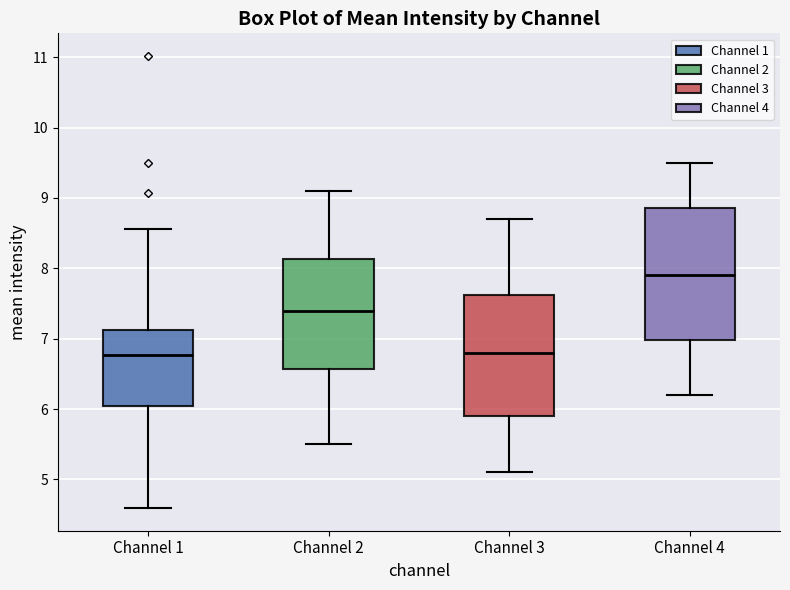

Comparing the boxes themselves (not the whiskers), which one is the tallest?

Channel 4